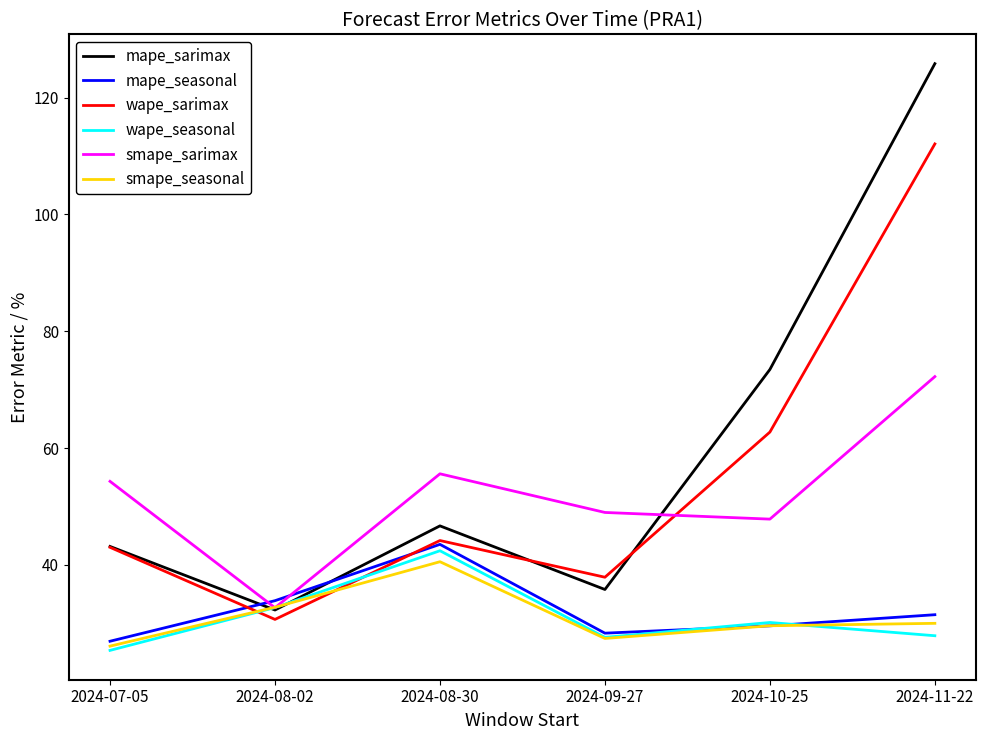

At which label does mape_sarimax reach its peak?

2024-11-22